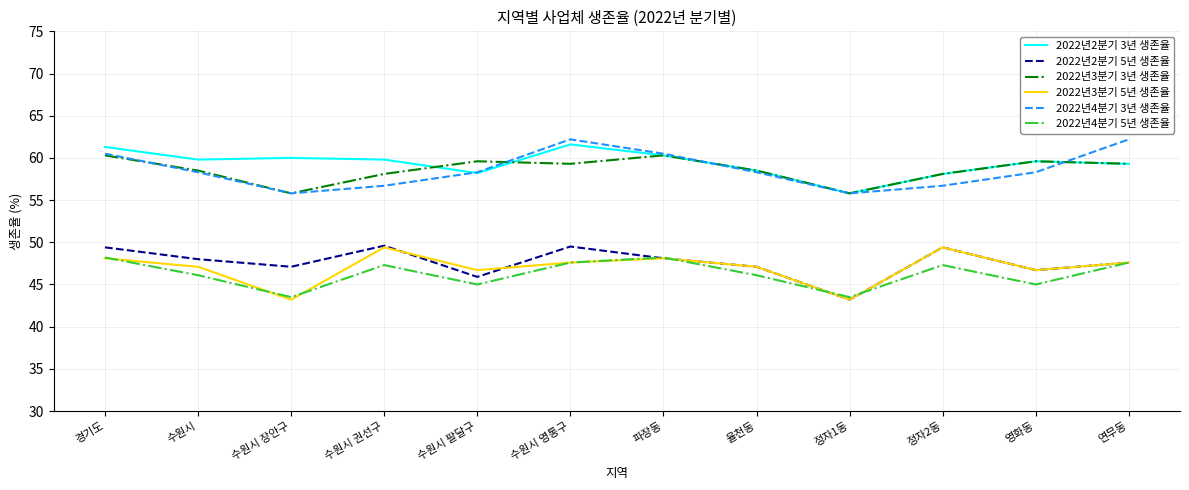

What position from the right is 수원시 장안구?

10